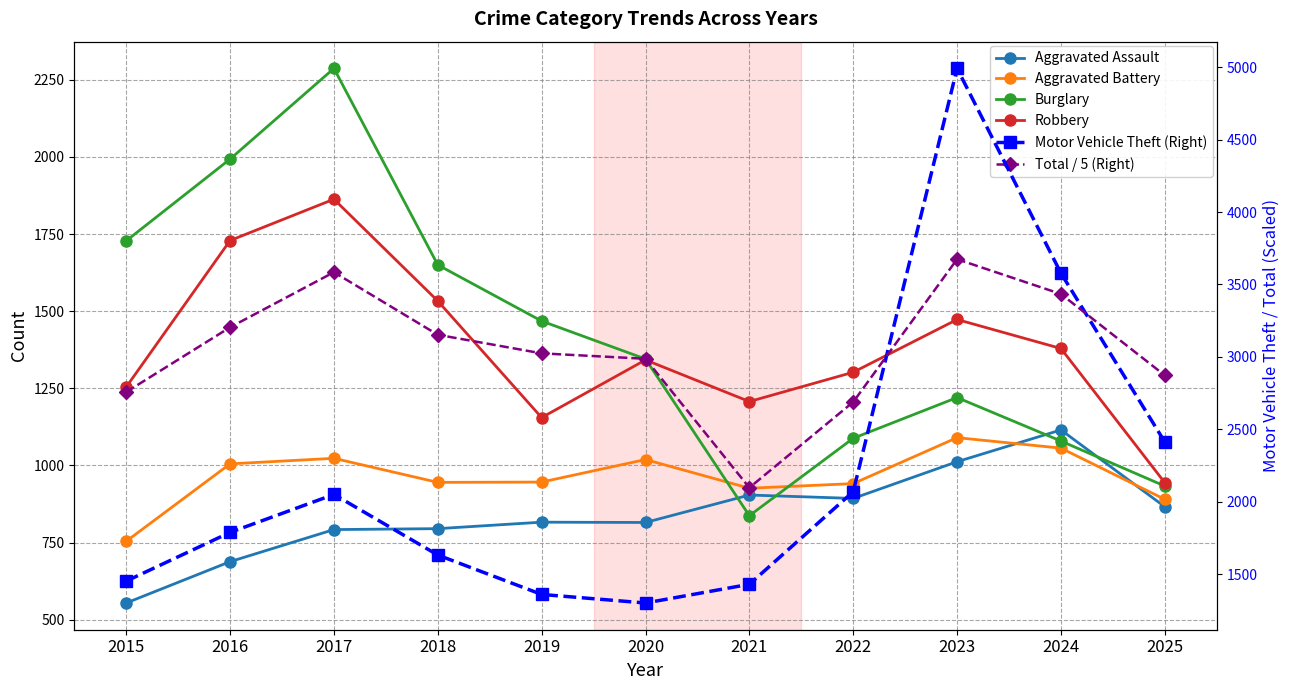

List the labels in order of Aggravated Battery value, largest first.

2023, 2024, 2017, 2020, 2016, 2019, 2018, 2022, 2021, 2025, 2015